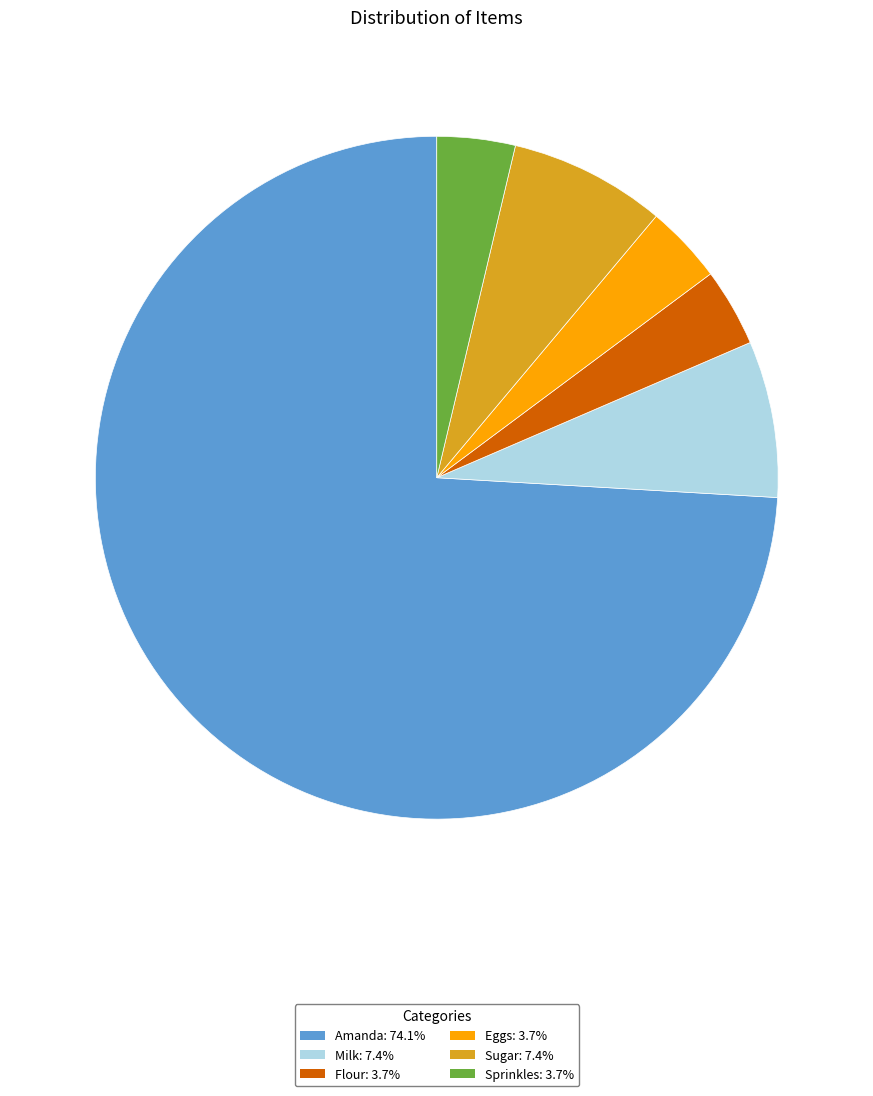

How many slices are in this pie chart?

6